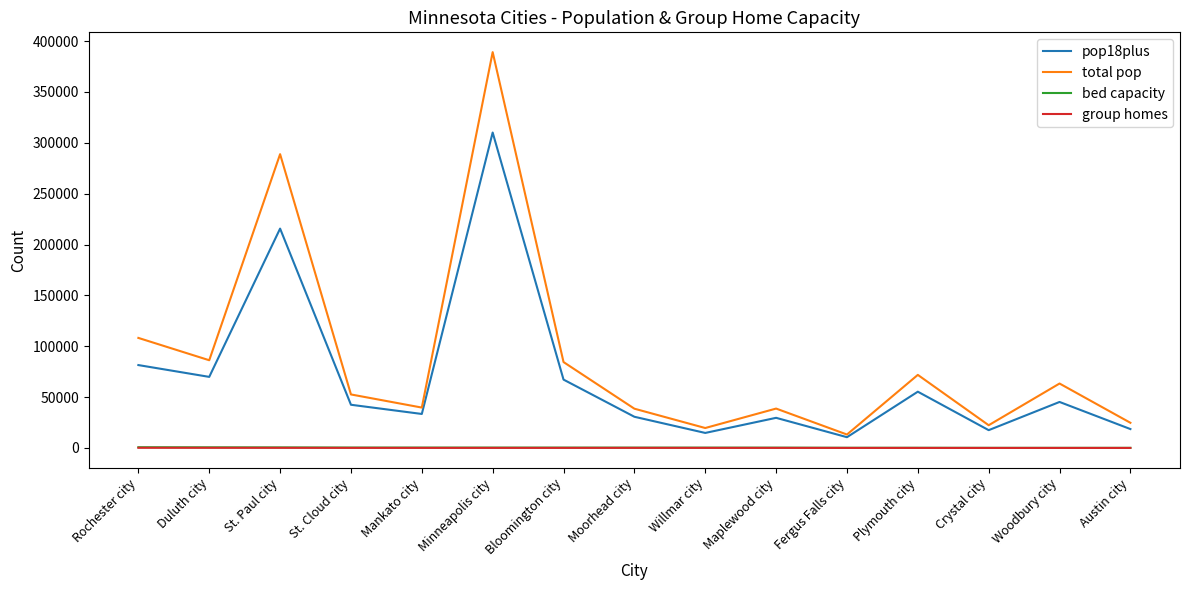

What is the sum of all group homes values?

1381